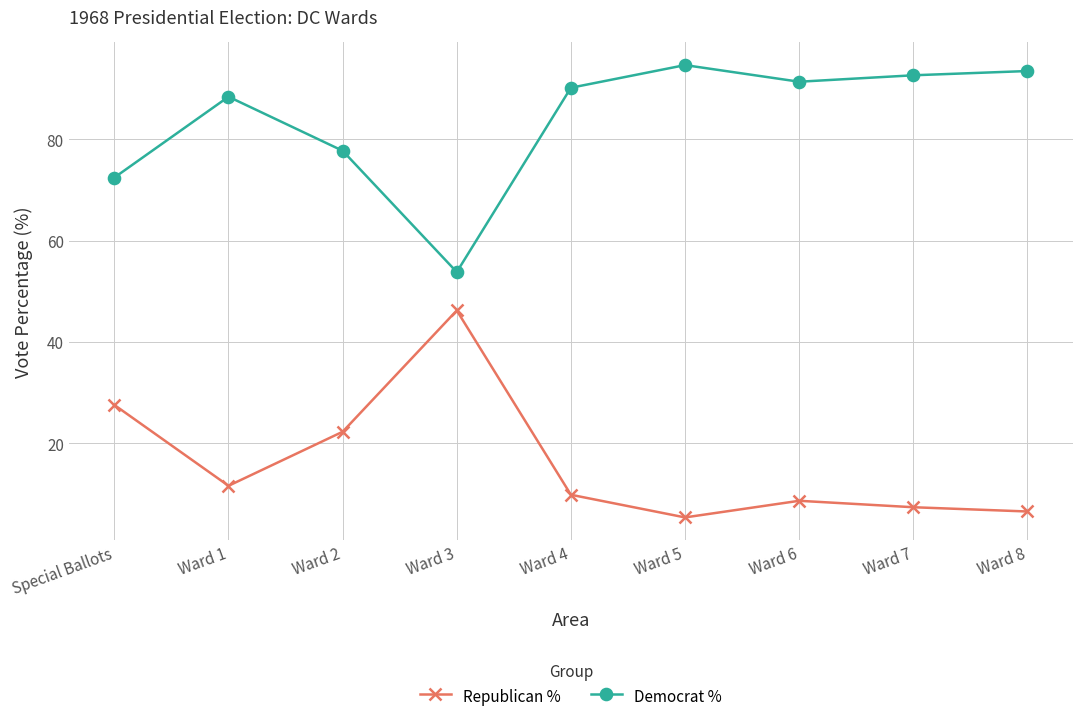

What is the total value across all series at Ward 6?

100.0